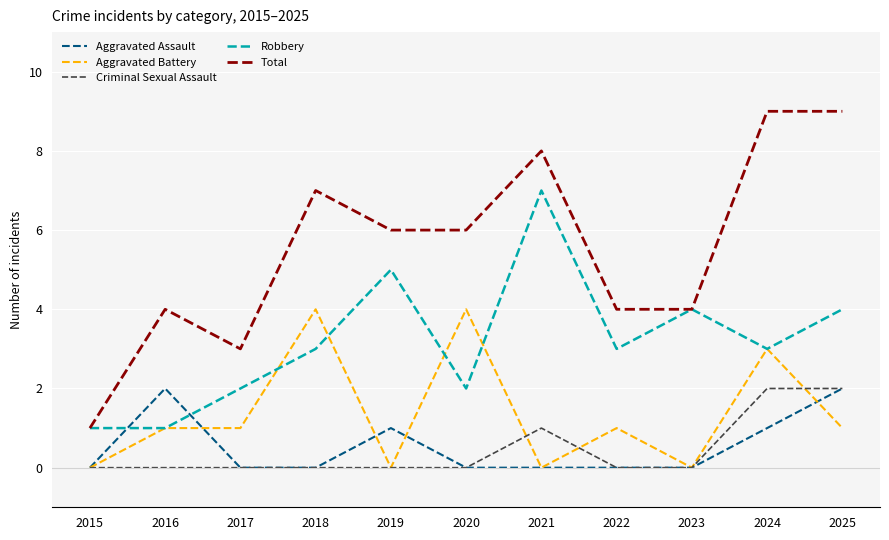

Is the value of Total at 2023 greater than the value of Aggravated Assault at 2023?

Yes